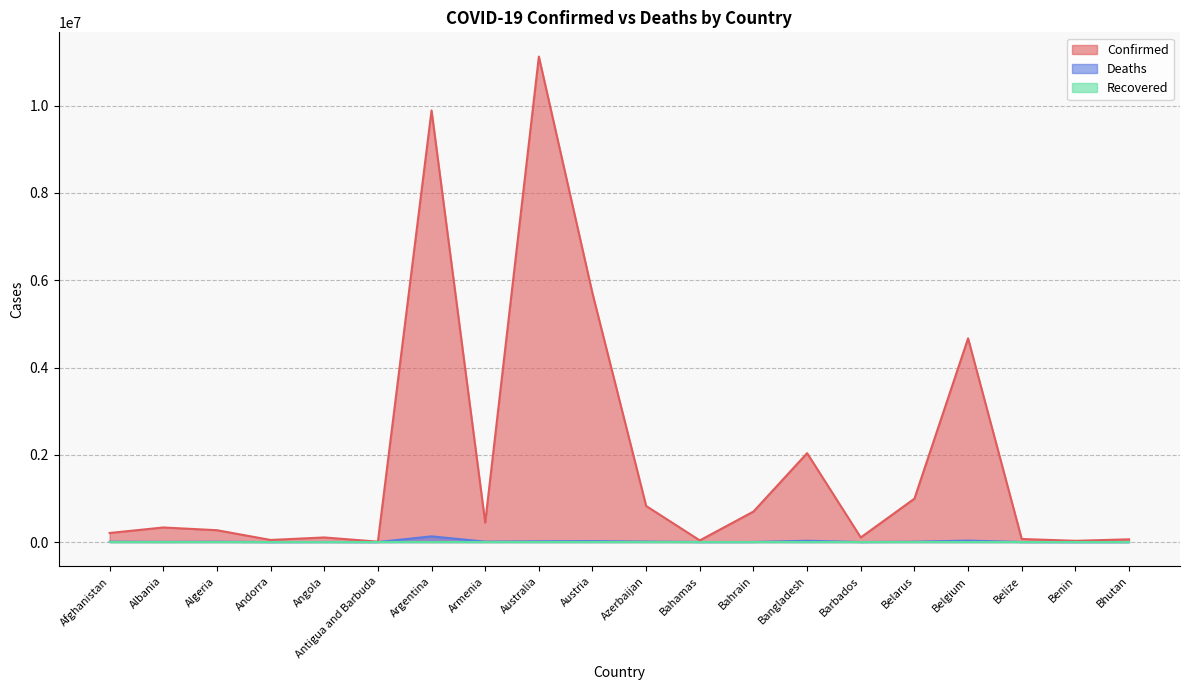

Which category has the highest value across all series?

Australia